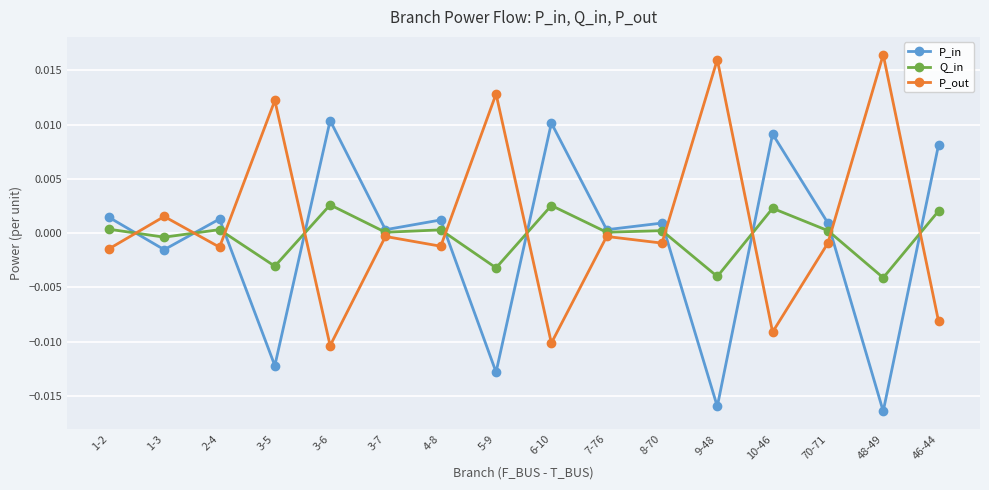

What is the label of the 10th point from the right?

4-8